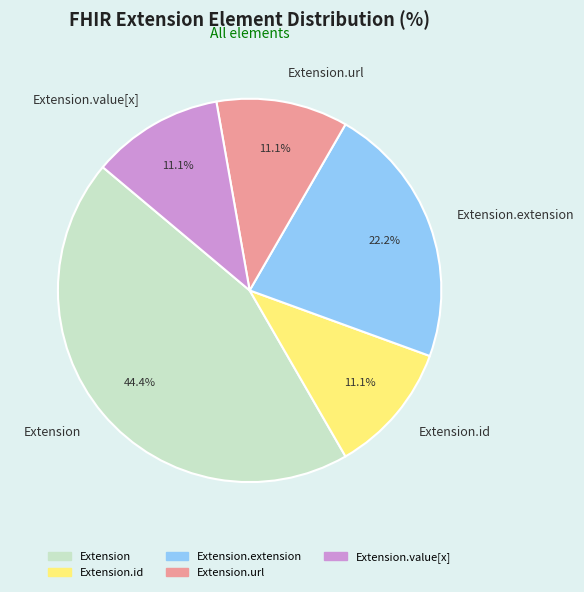

To the nearest percent, what percentage of the pie is Extension.extension?

22%